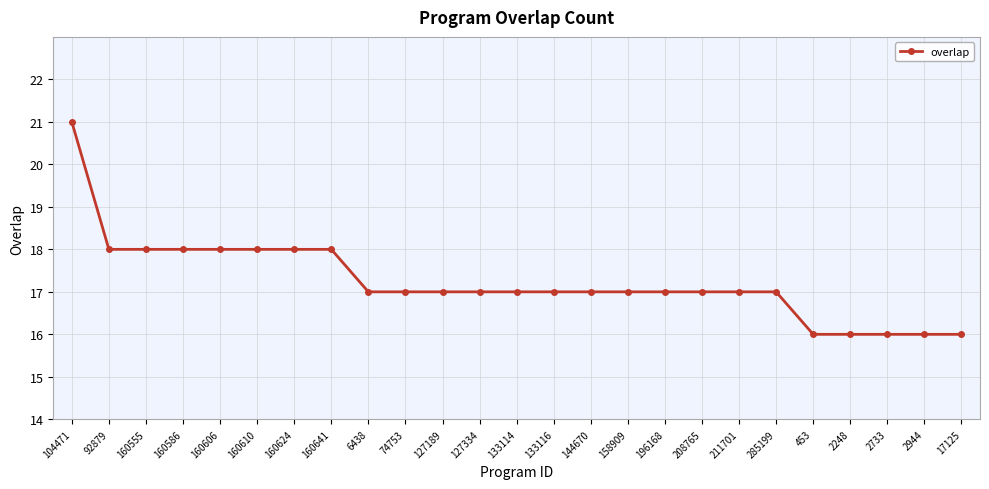

What is the smallest value displayed?

16